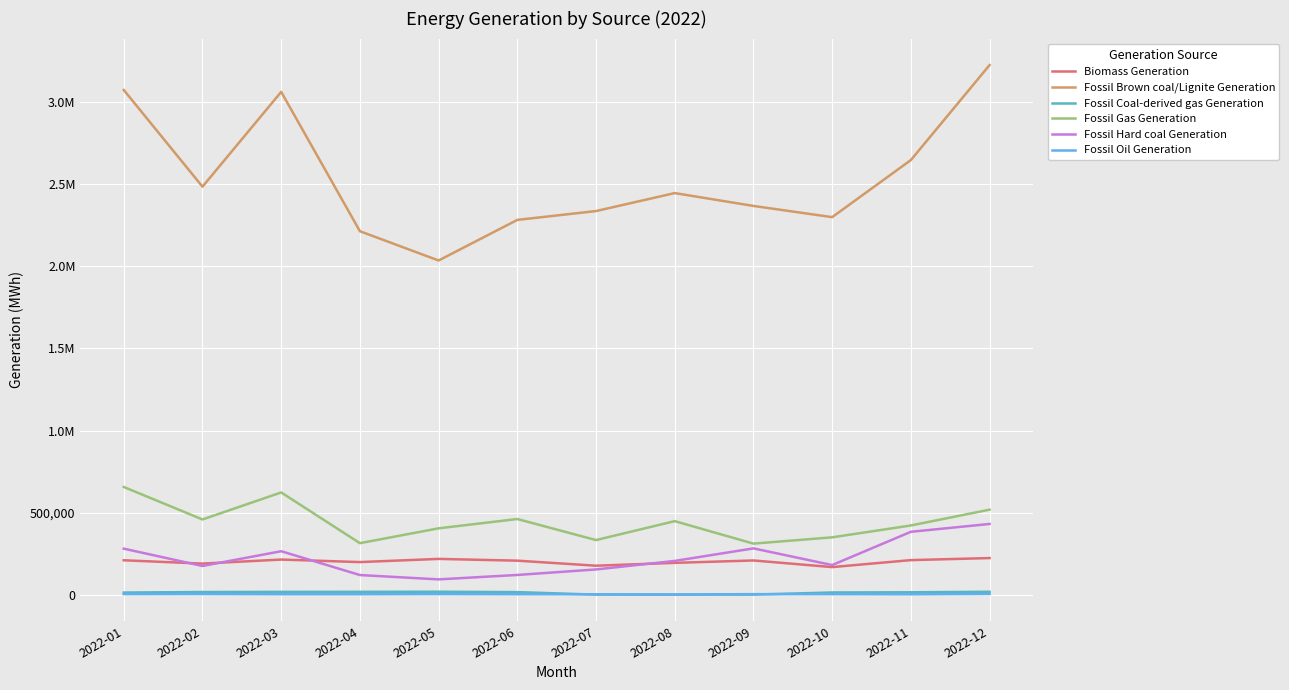

Is the value of Fossil Coal-derived gas Generation at 2022-09 greater than the value of Fossil Oil Generation at 2022-11?

No